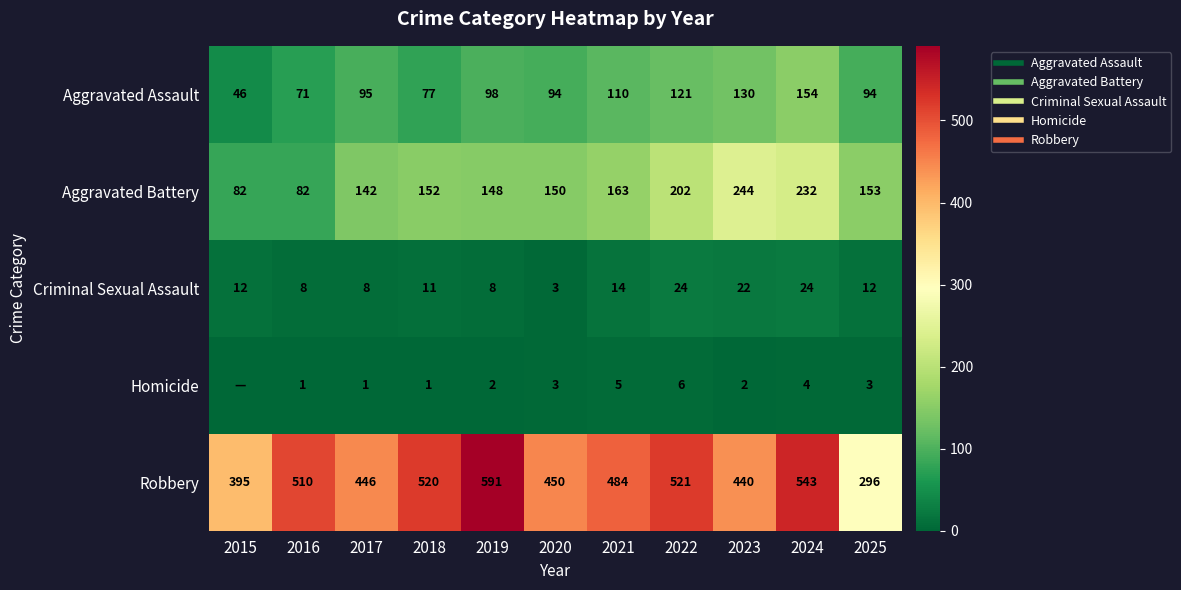

What is the sum of all Robbery values?

5196